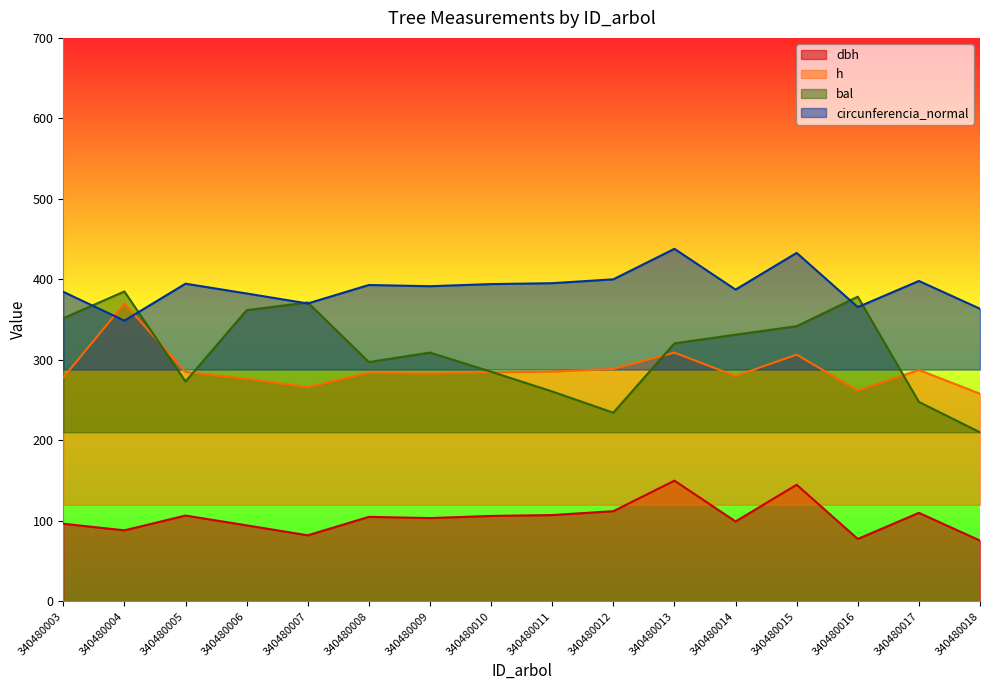

Is the value of dbh at 340480016 greater than the value of g at 340480017?

No